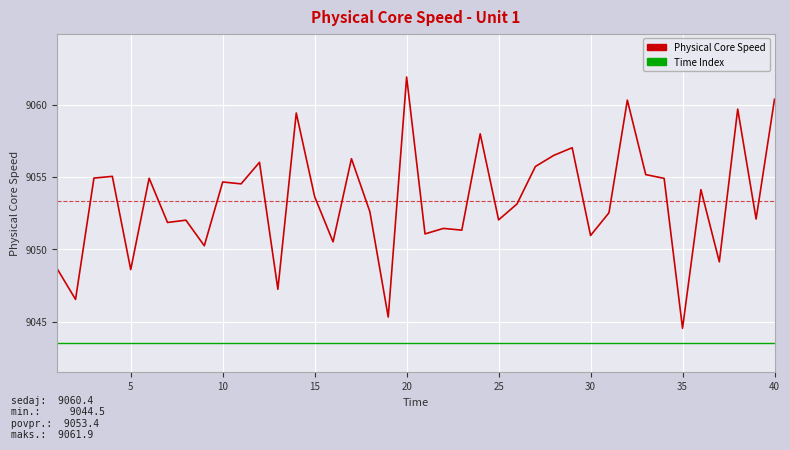

Which series has the largest range (max minus min)?

Physical Core Speed